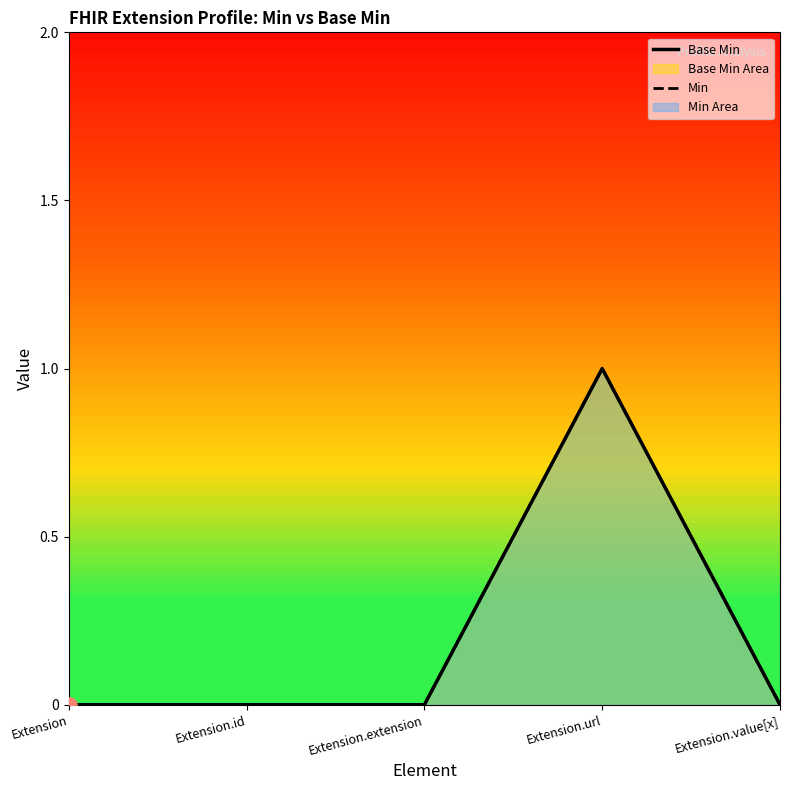

At how many categories does at least one series exceed 0?

1